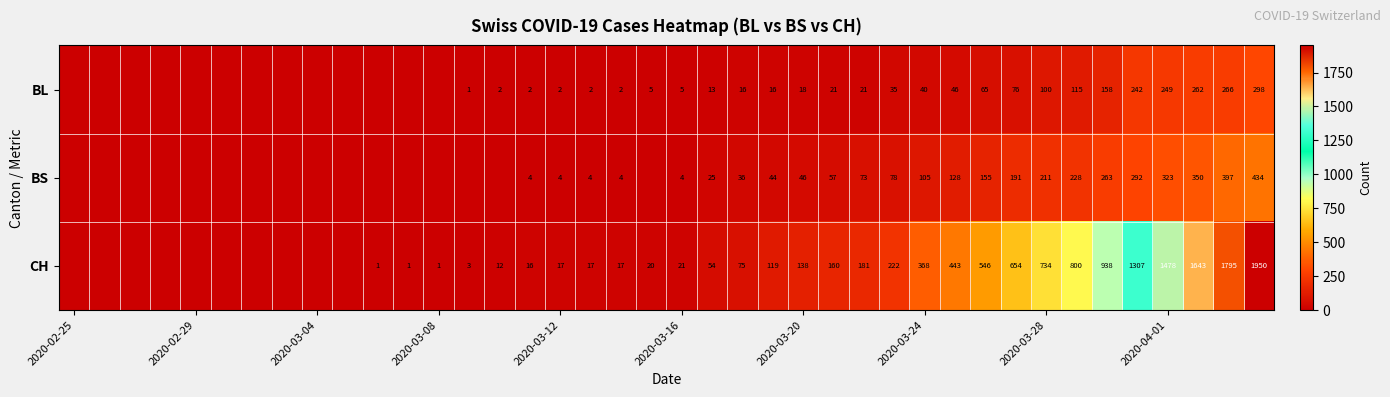

The BL series shows 2 at 2020-03-12. True or false?

True